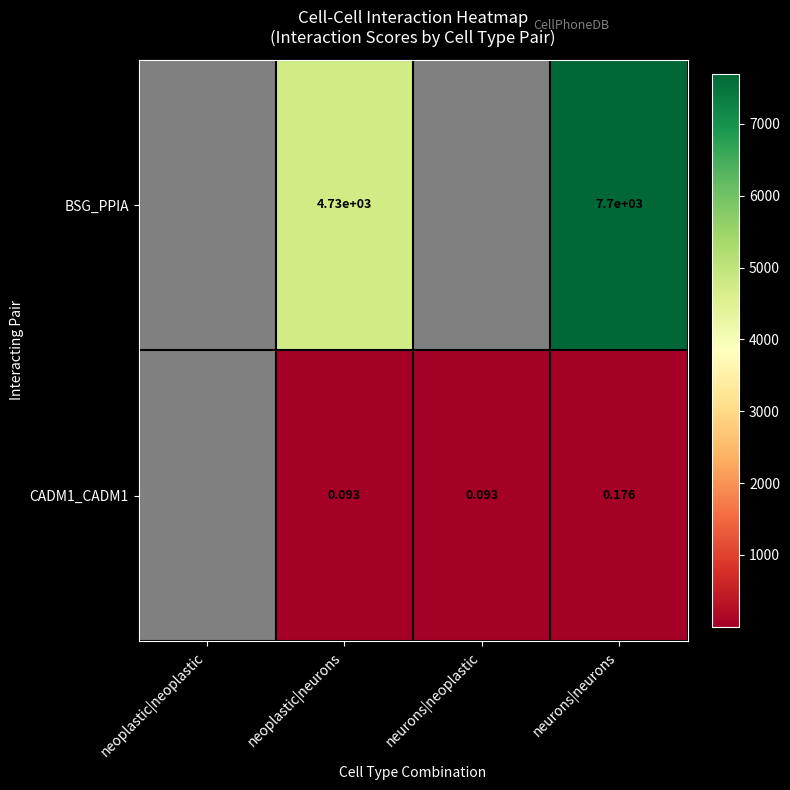

Which has a higher value, neoplastic|neoplastic or neoplastic|neurons?

neoplastic|neurons